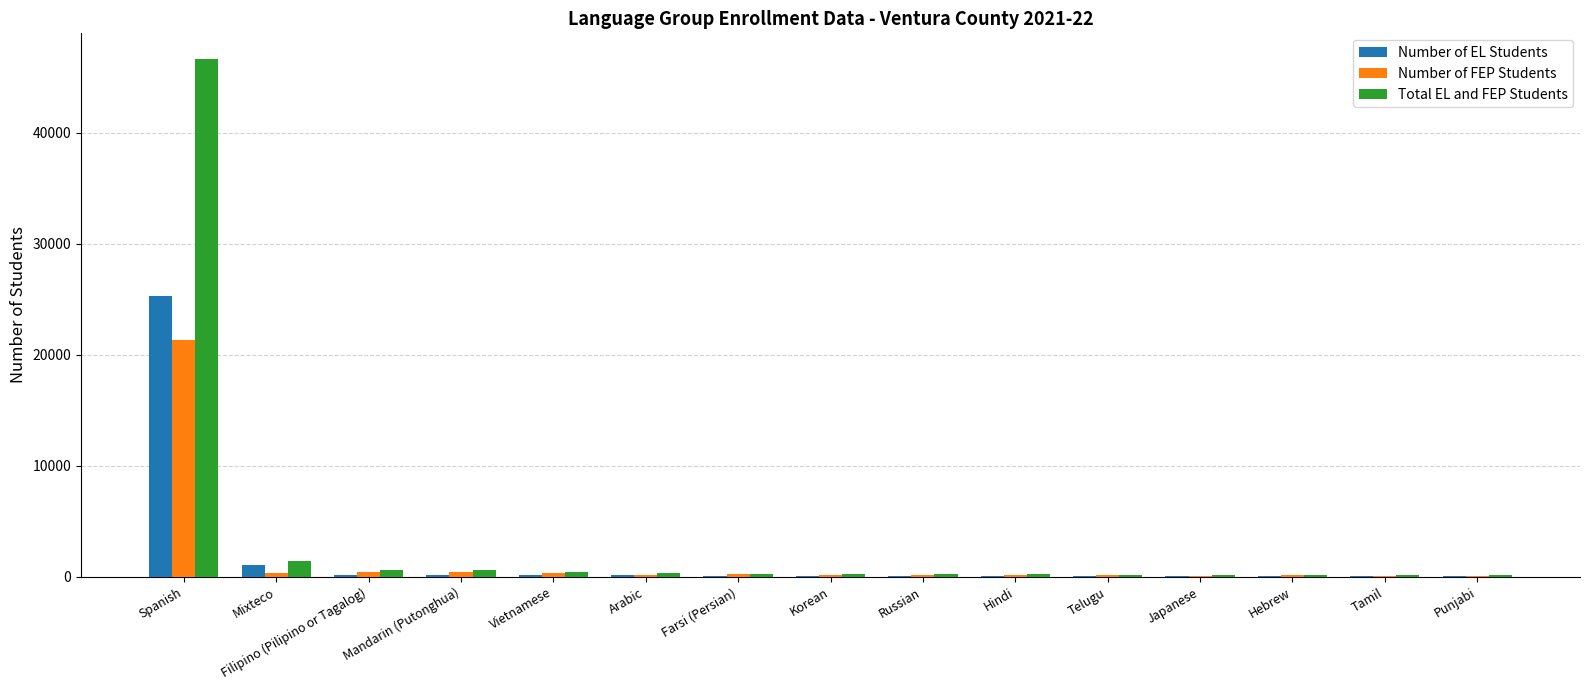

Between Spanish and Hindi, which series saw the biggest shift?

Total EL and FEP Students